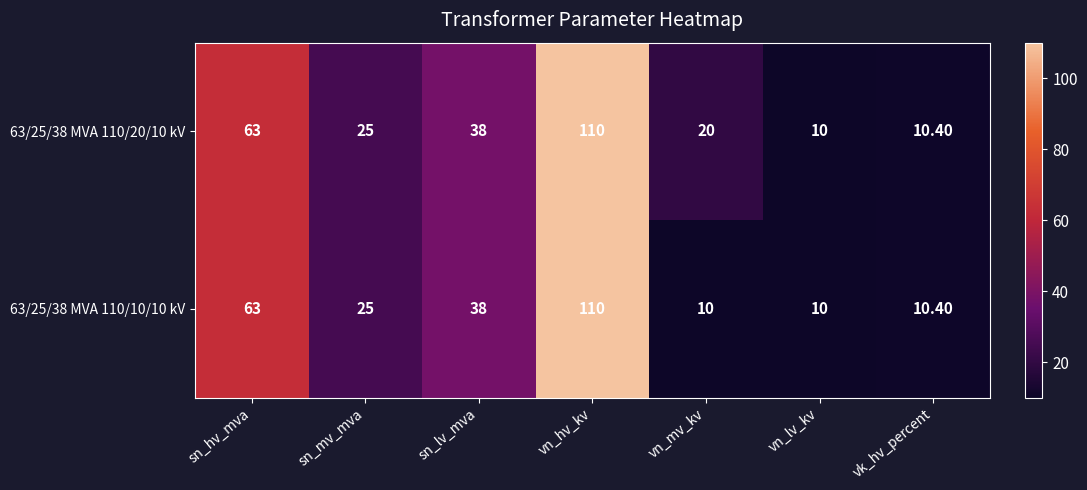

Between vn_hv_kv and vn_mv_kv, which series saw the biggest shift?

63/25/38 MVA 110/10/10 kV